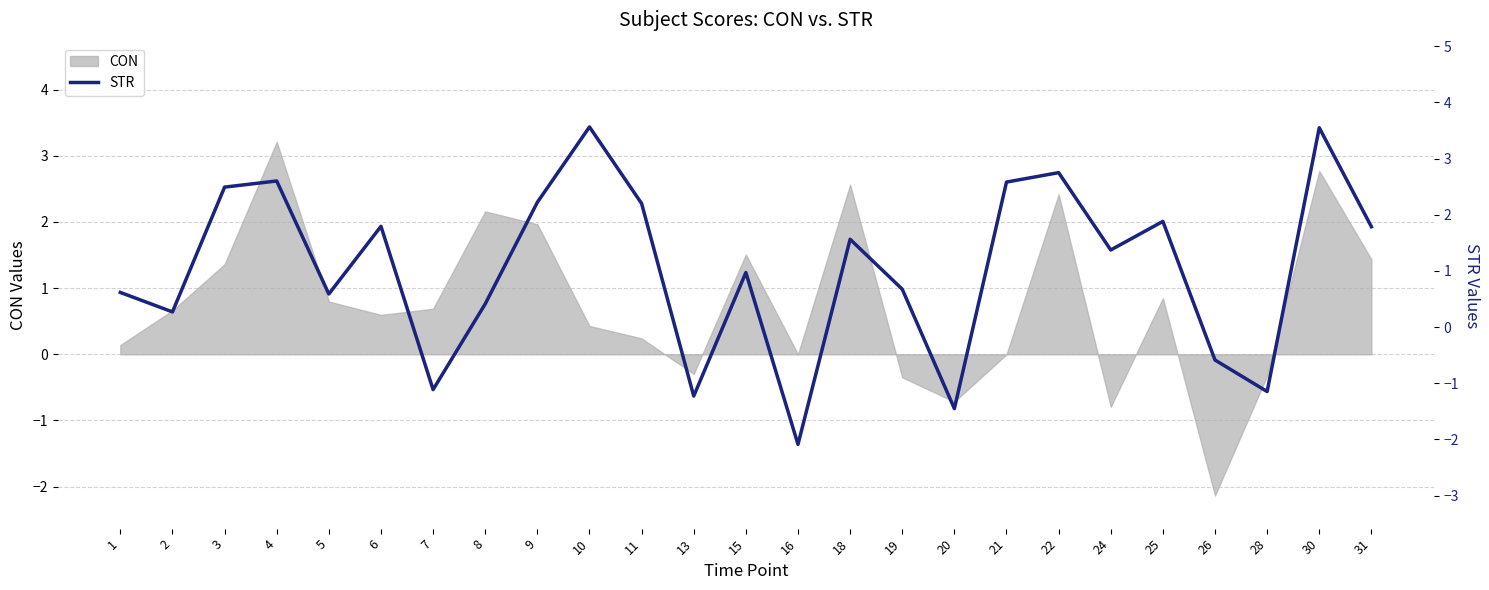

The CON series shows 0.8 at 5. True or false?

True